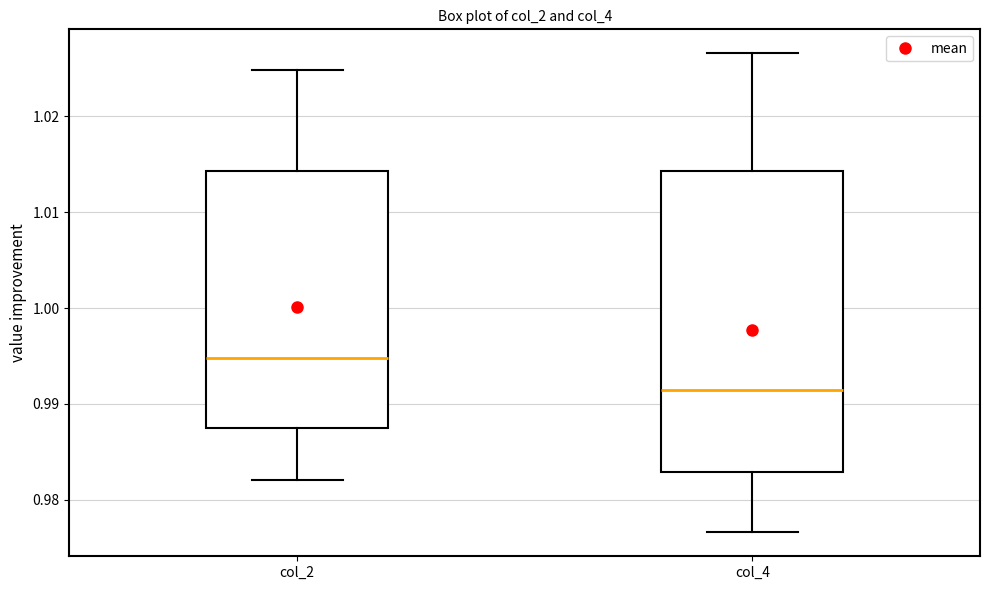

Where is the lower edge of the box for col_4 on the y-axis? The values are not printed on the chart, so give them approximately, as read against the axis.

0.983